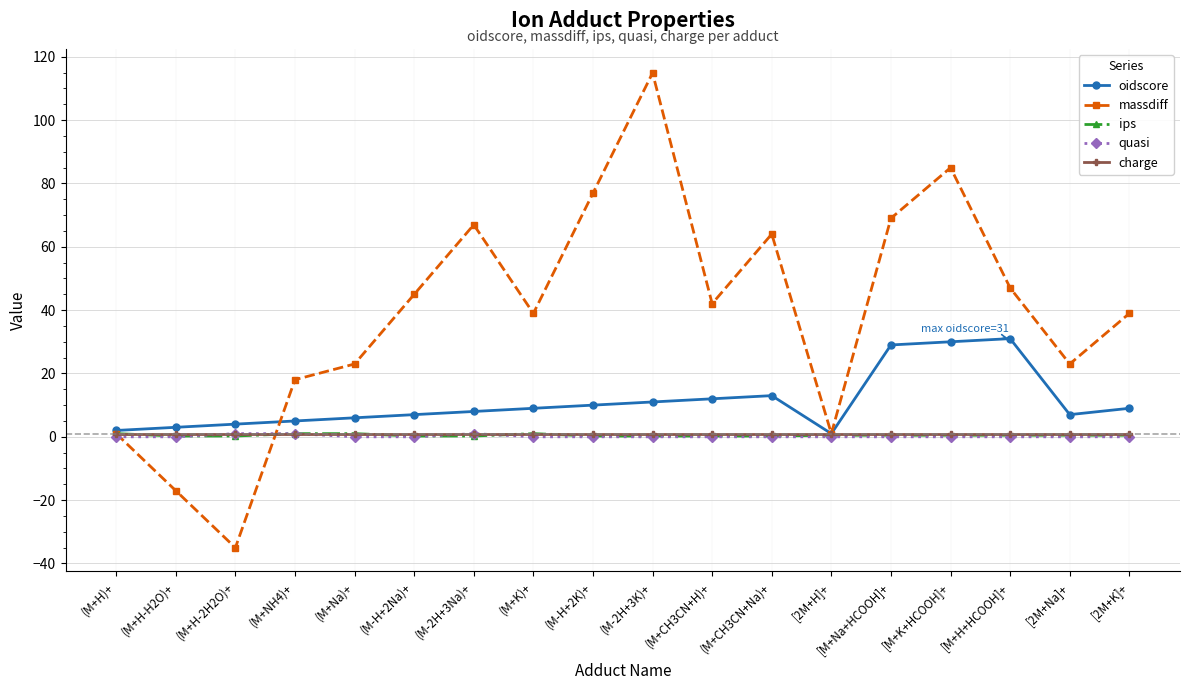

The charge series shows 1.0 at [M+H+HCOOH]+. True or false?

True